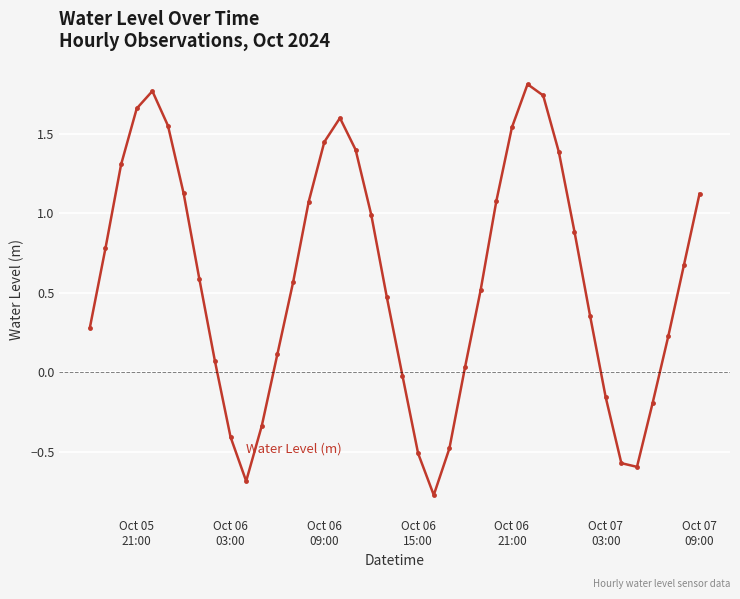

True or false: the data has more than 1 interior local peaks.

True